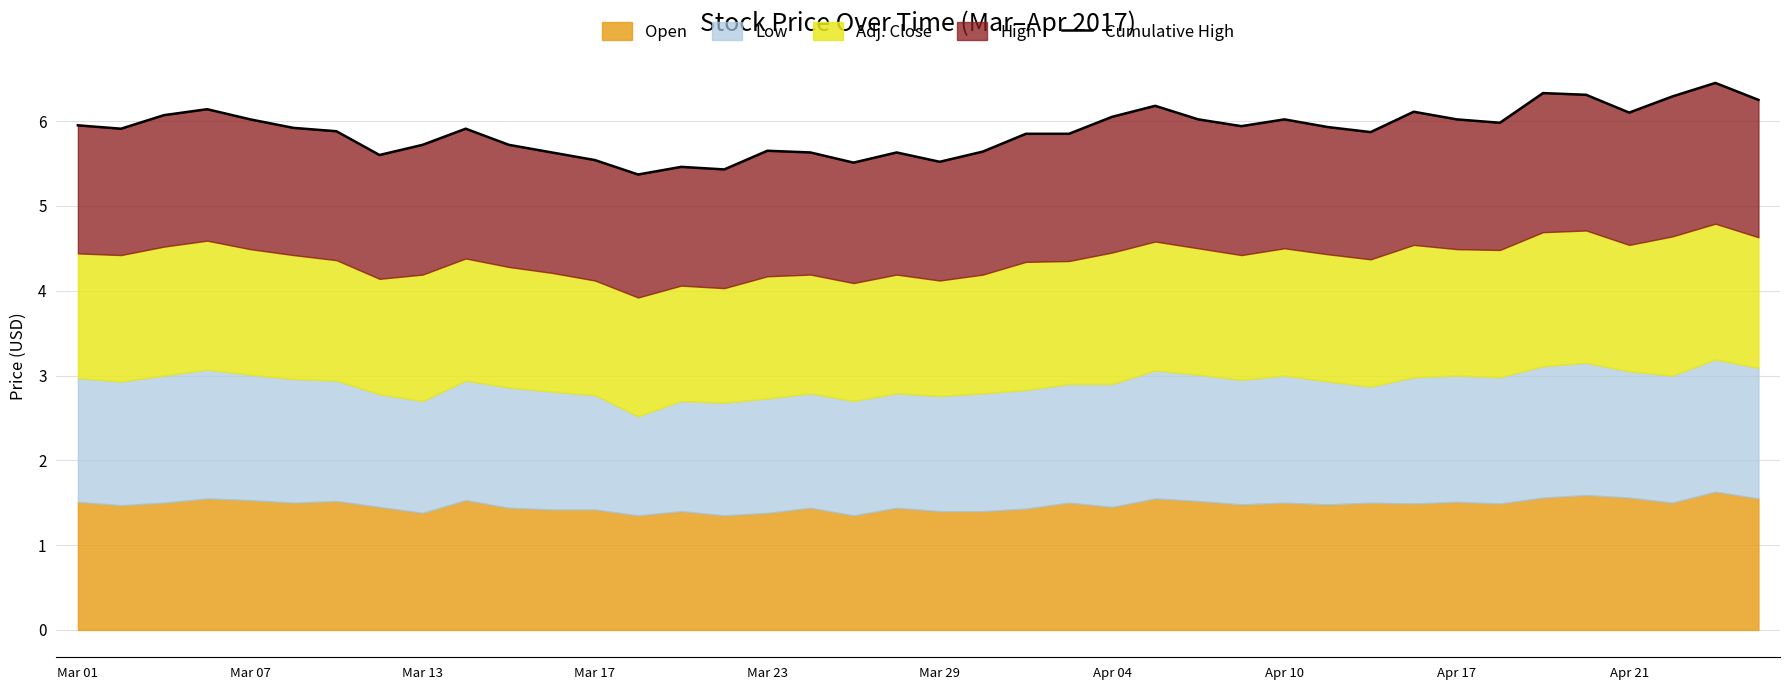

What is the average value?

5.9